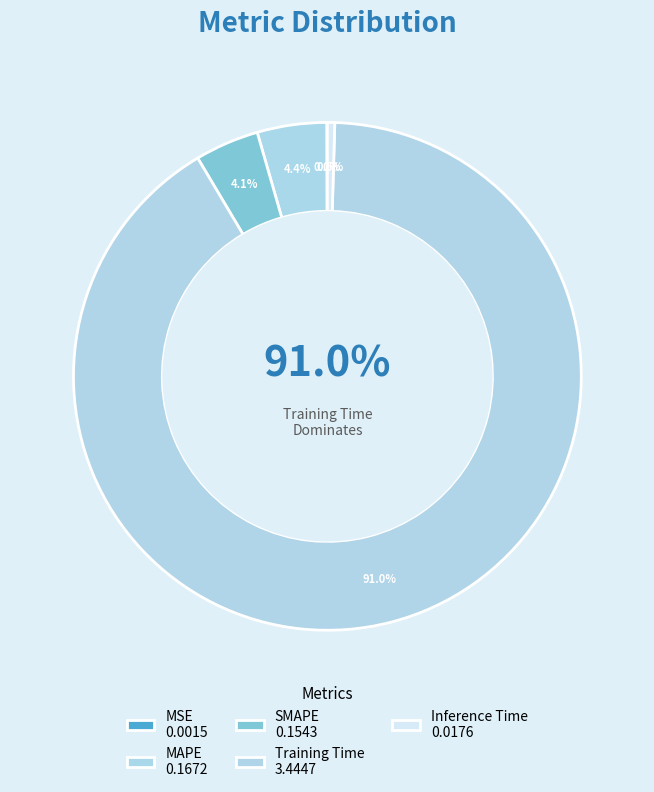

Which slice represents more than half of the pie?

Training Time